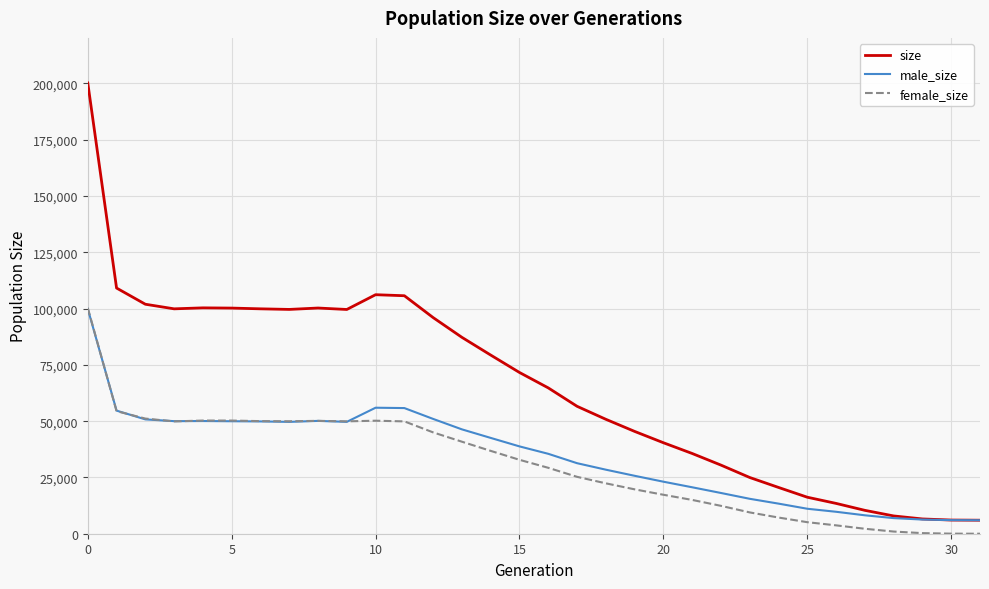

What is the maximum value shown in the chart?

200223